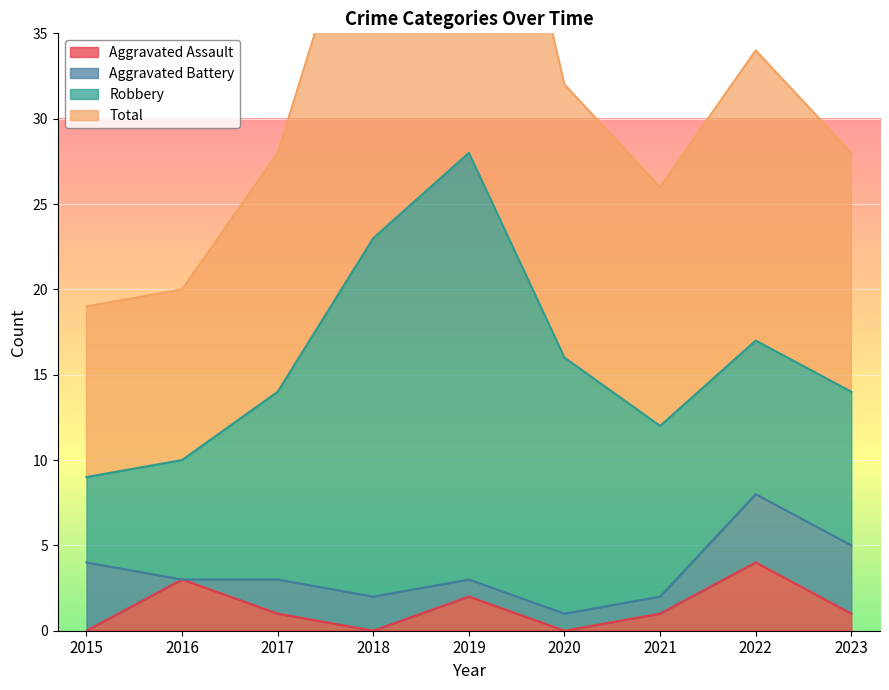

At which label does Total first exceed 28?

2018